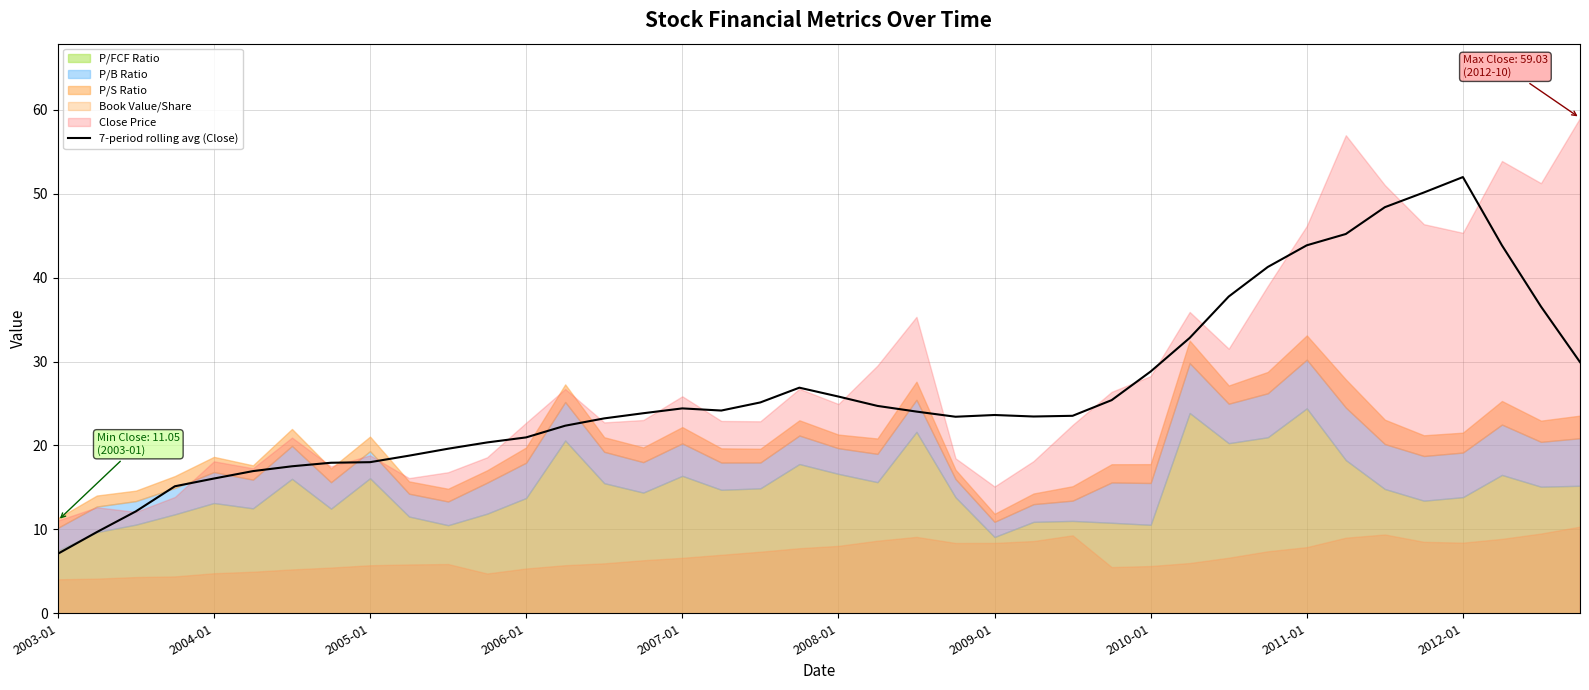

At which label does 7-period rolling avg (Close) reach its peak?

2012-01